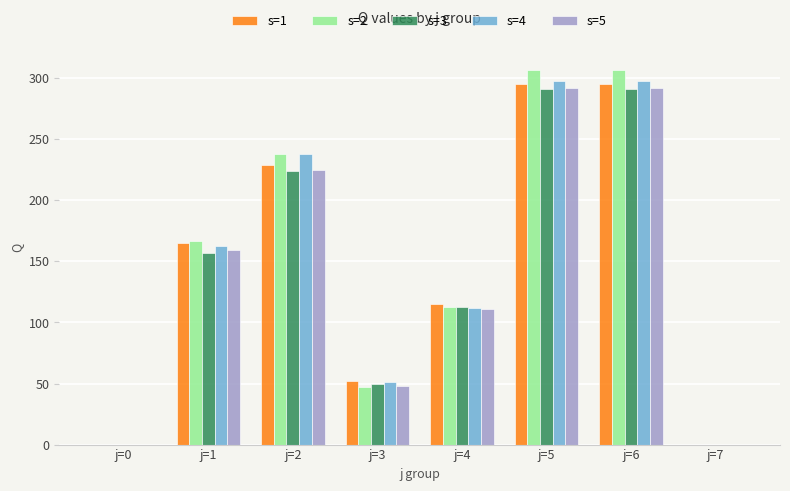

Between j=5 and j=7, which series saw the biggest shift?

s=2